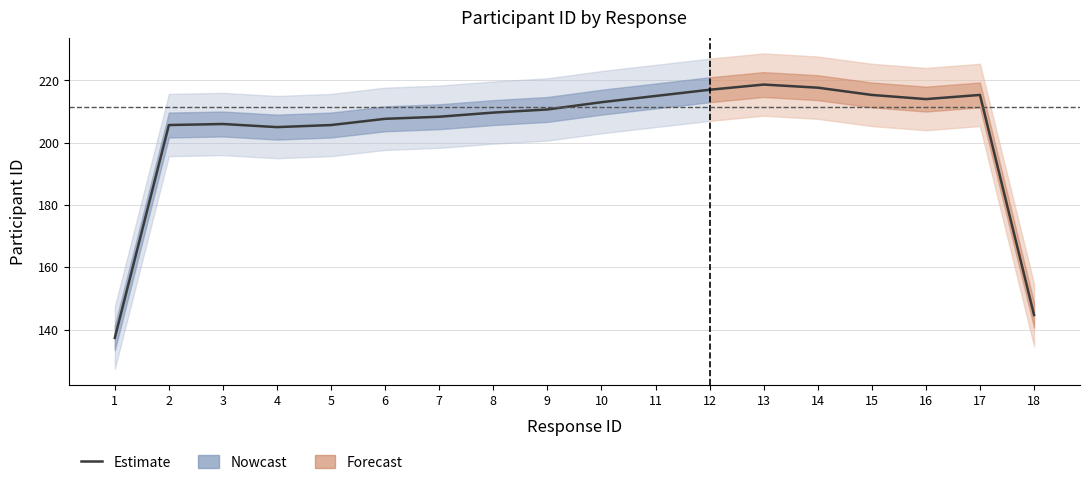

What is the difference between the maximum and minimum values?

79.7